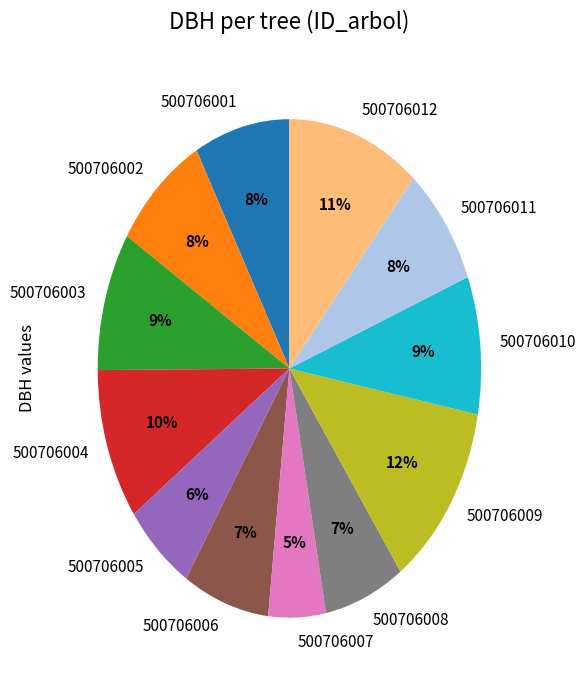

True or false: 500706006 accounts for 7% of the total.

True